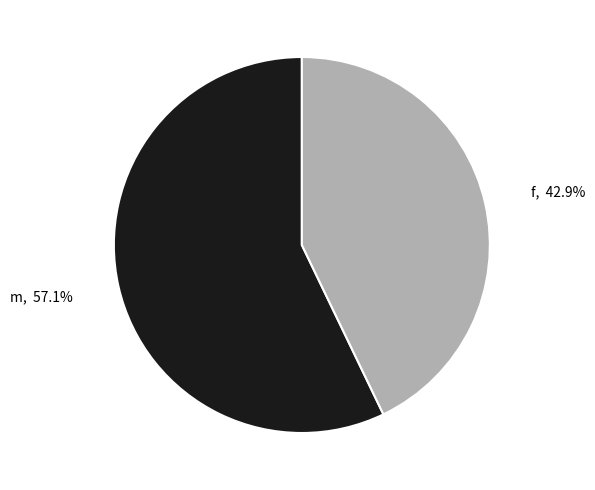

To the nearest percent, what is the difference between the largest and smallest slice percentages?

14%